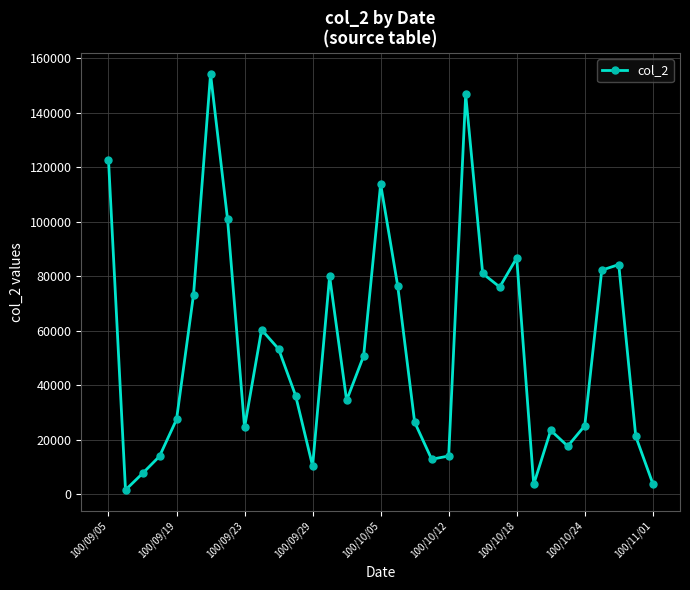

What is the difference between the second highest and second lowest values?

142980